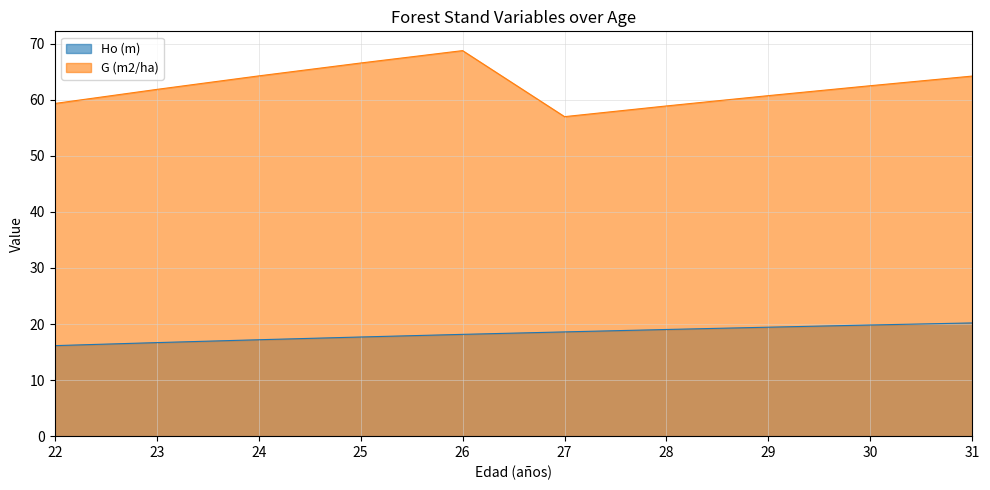

At which label is G (m2/ha) closest to 62?

23